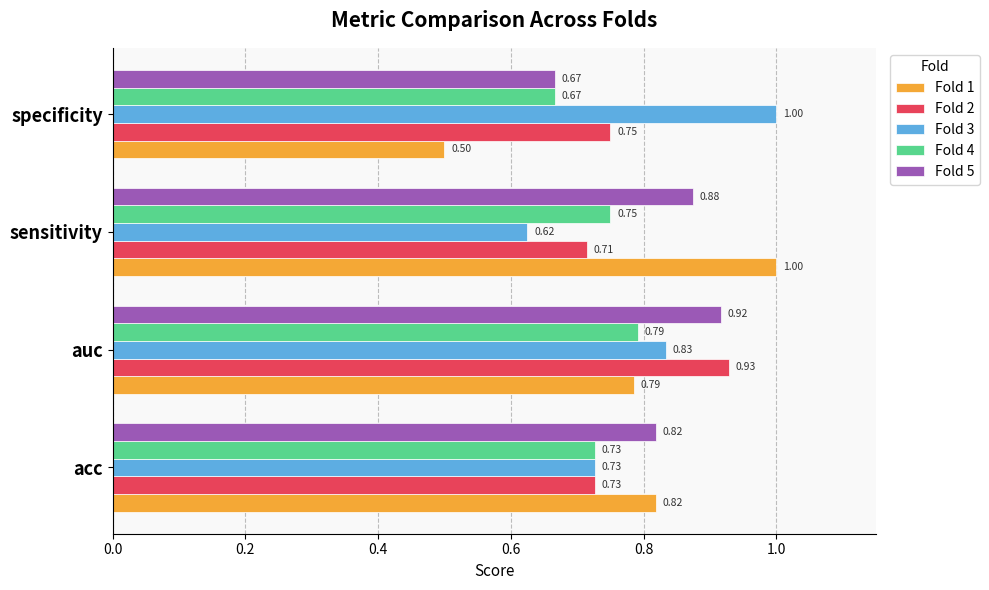

What is the difference between the maximum and minimum values in the Fold 1 series?

0.5